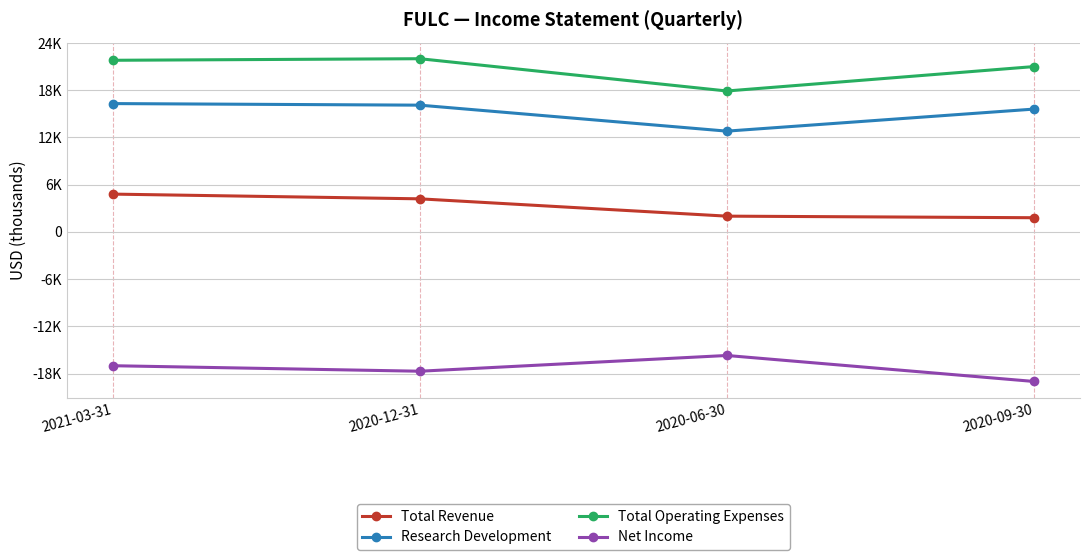

What is the label of the 4th point from the left?

2020-09-30